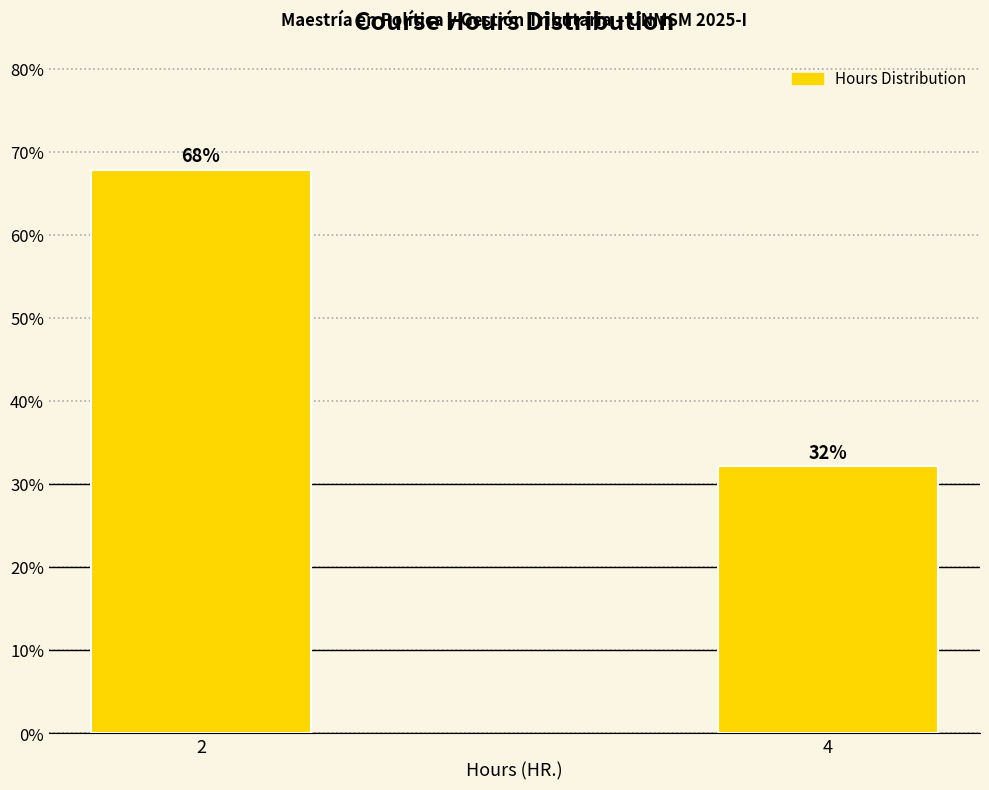

What is the minimum value shown in the chart?

32.1